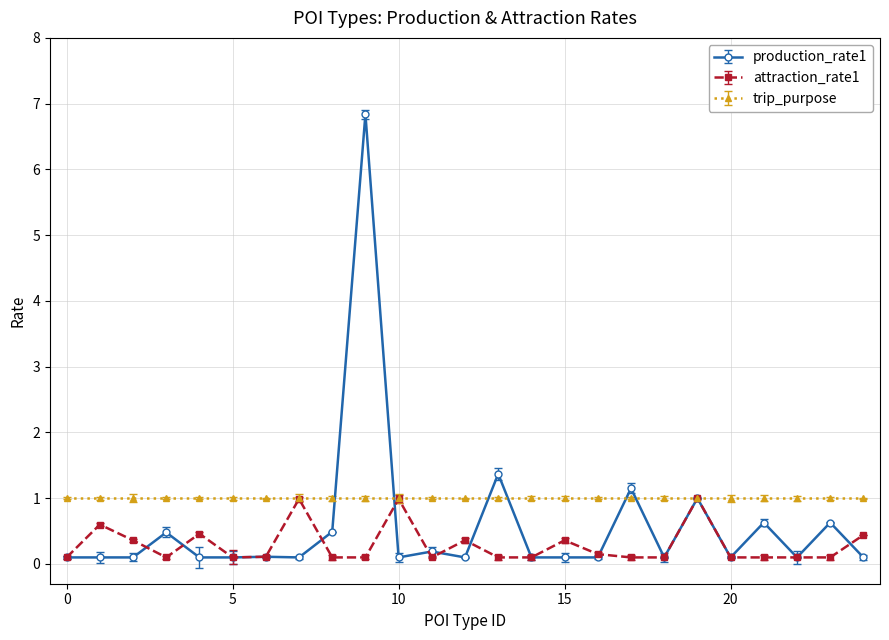

How many lines are shown in the chart?

3